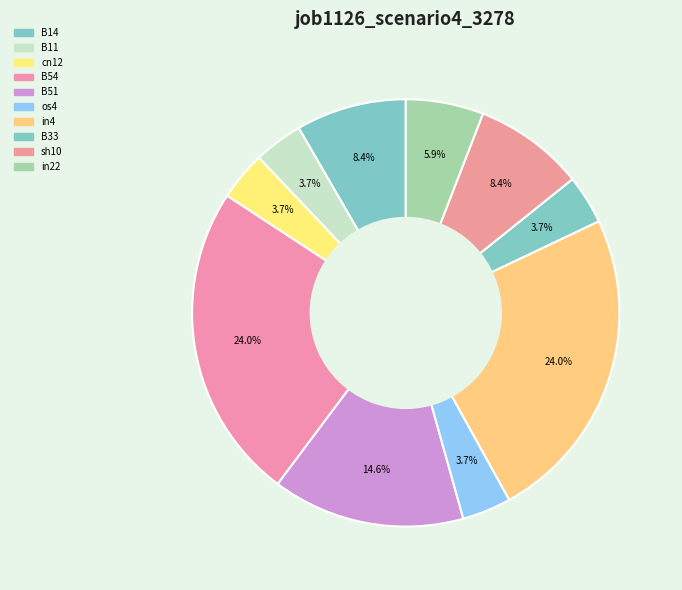

How many segments does this pie chart have?

10